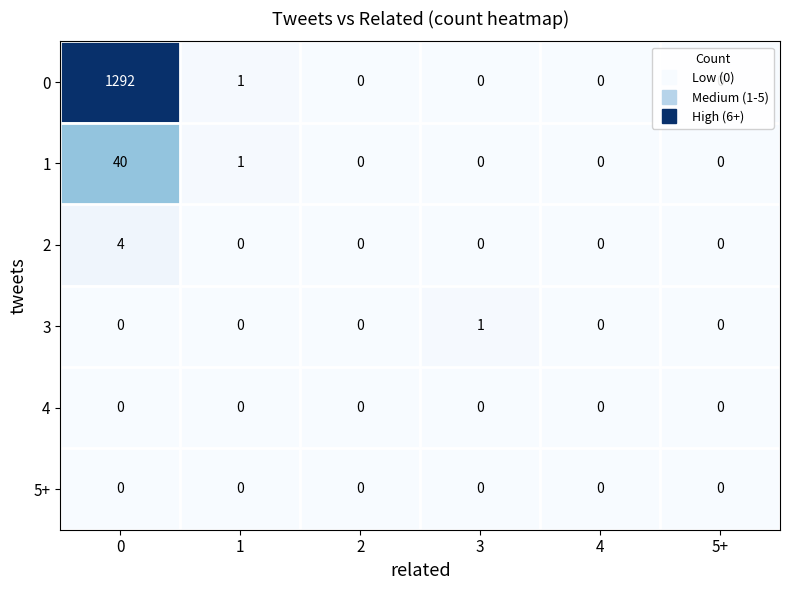

Between 0 and 1, which series saw the biggest shift?

0